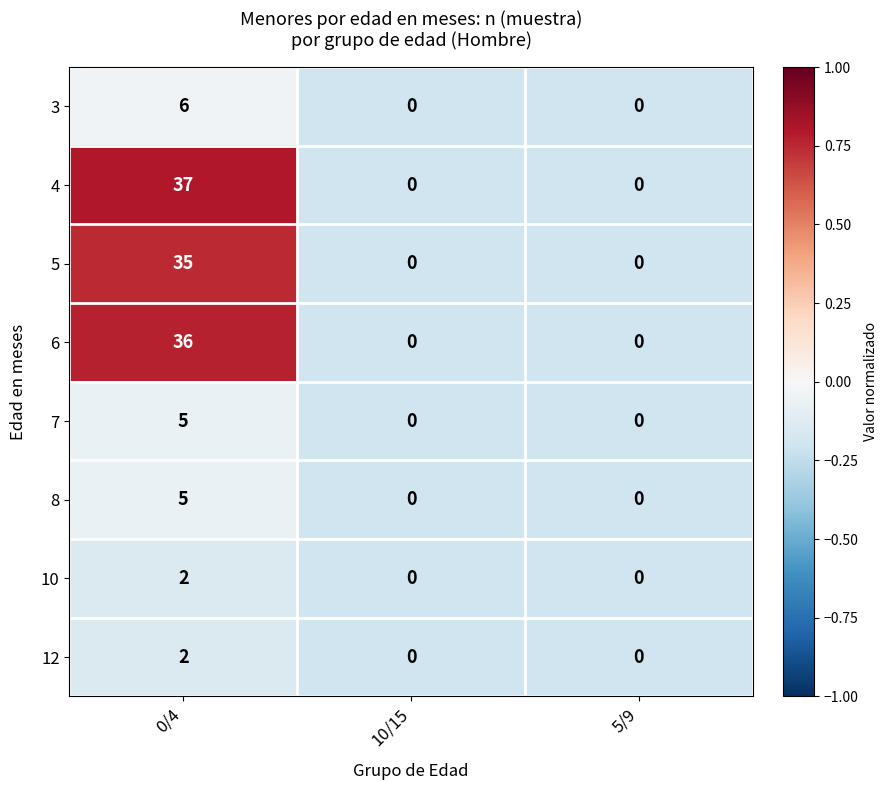

The 10 series shows 0 at 5/9. True or false?

True